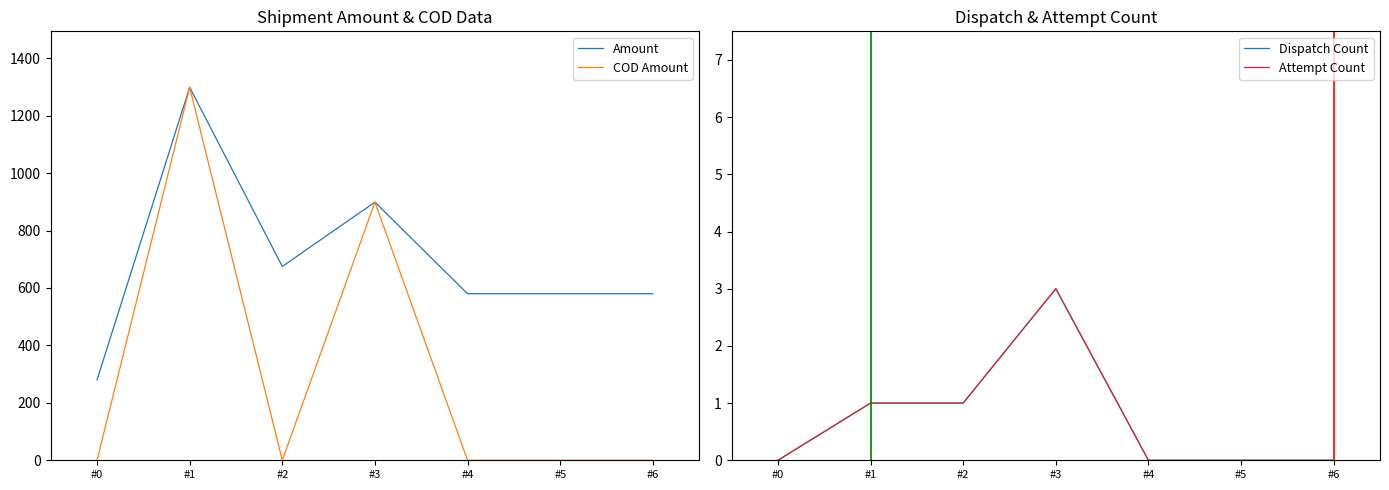

True or false: Amount and Dispatch Count intersect in this chart.

False